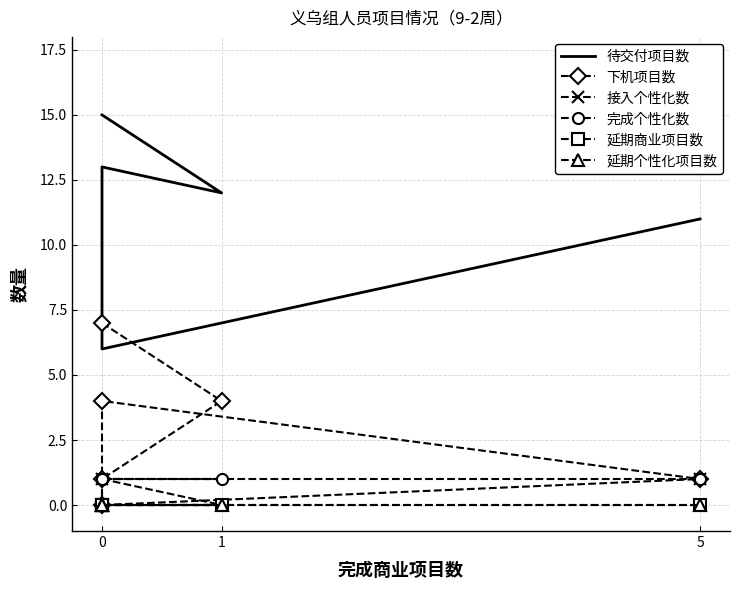

Which series has the largest range (max minus min)?

待交付项目数